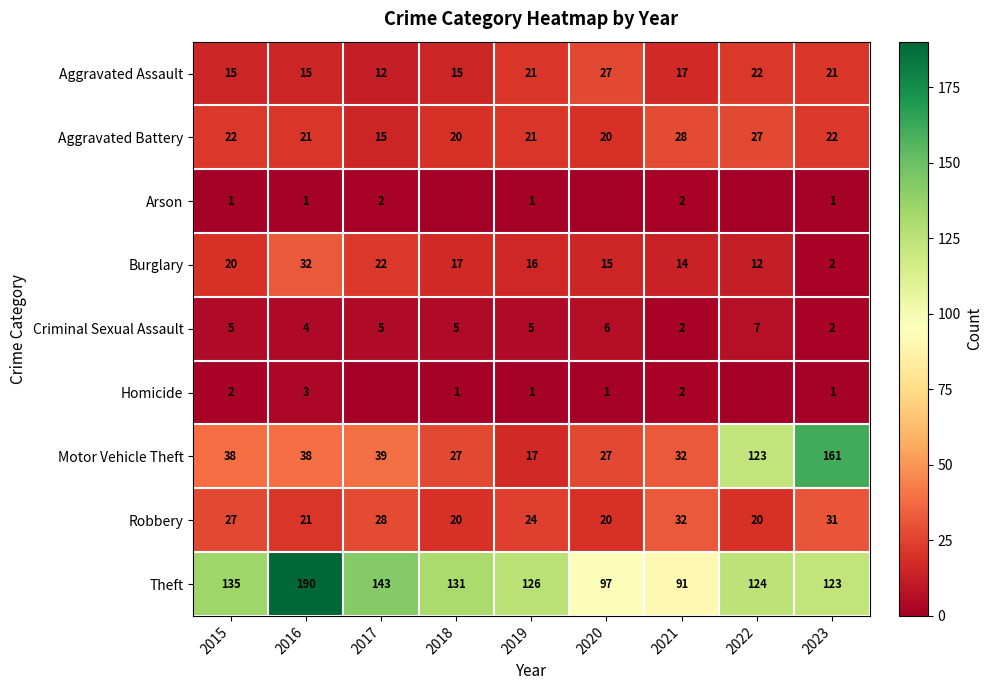

Is it true that Arson equals 3 at 2017?

False